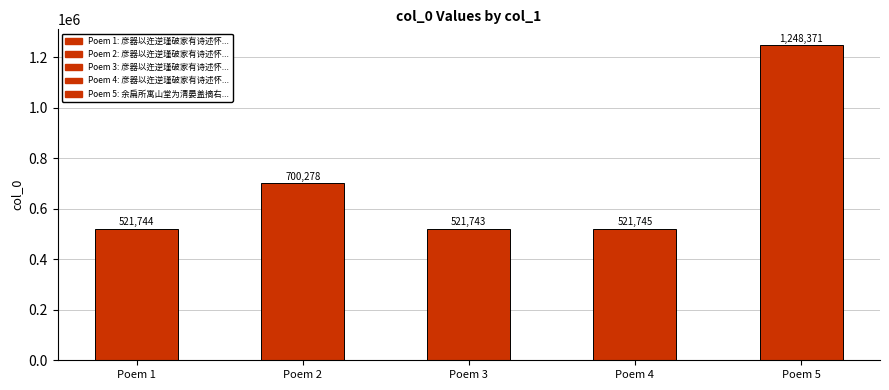

Count the number of categories in the chart.

5